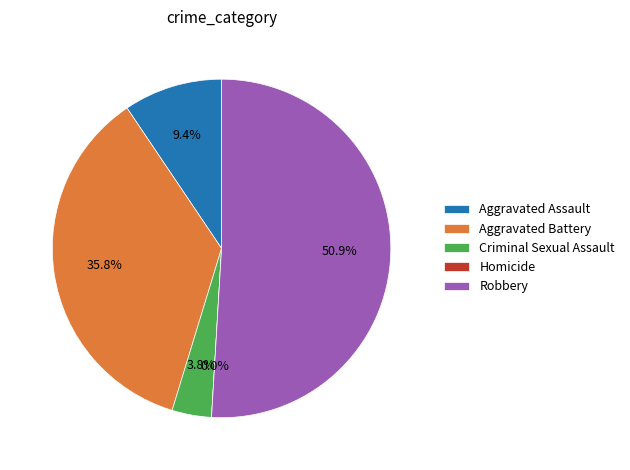

The Criminal Sexual Assault slice represents 1% of the pie. True or false?

False